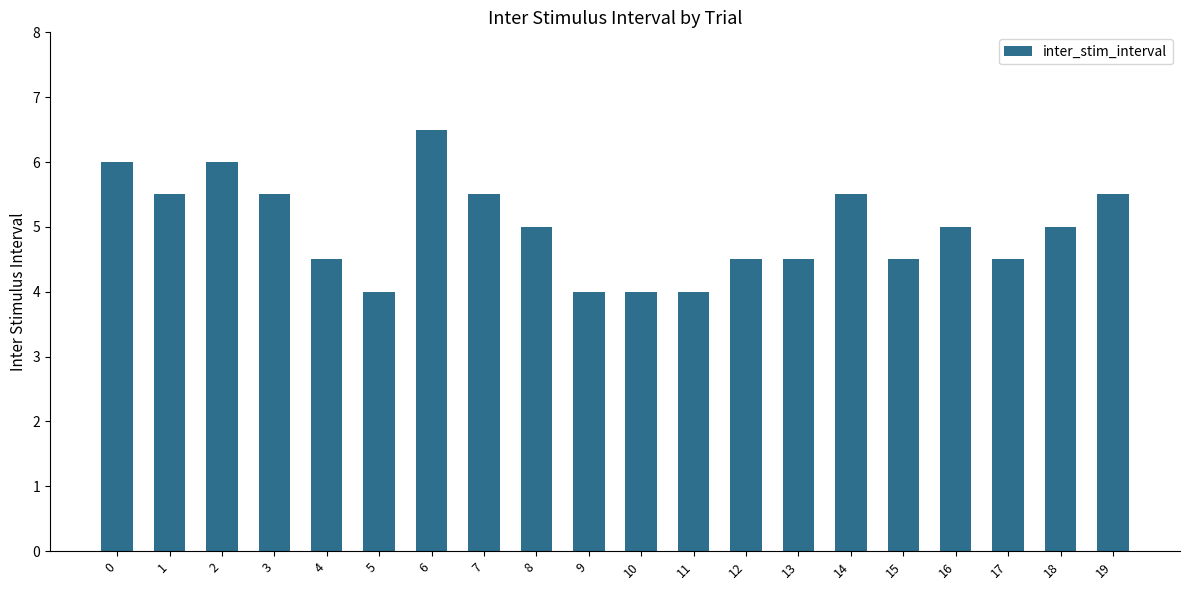

Reading right to left, transcribe all the data shown in this chart.

19=5.5	18=5.0	17=4.5	16=5.0	15=4.5	14=5.5	13=4.5	12=4.5	11=4.0	10=4.0	9=4.0	8=5.0	7=5.5	6=6.5	5=4.0	4=4.5	3=5.5	2=6.0	1=5.5	0=6.0